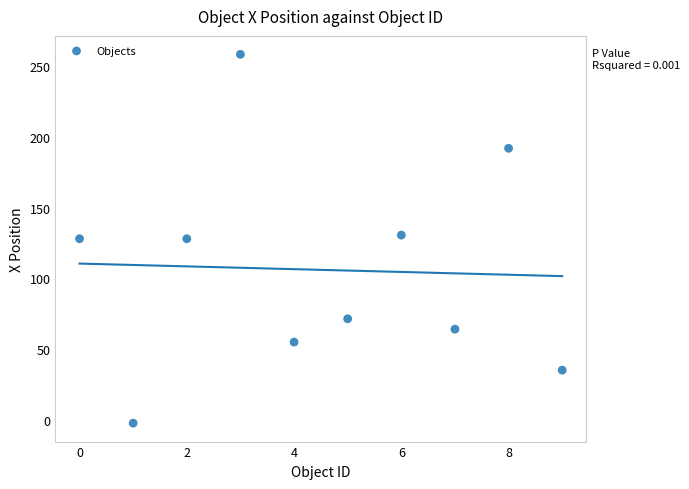

What is the range of Y values (max minus min)?

261.0